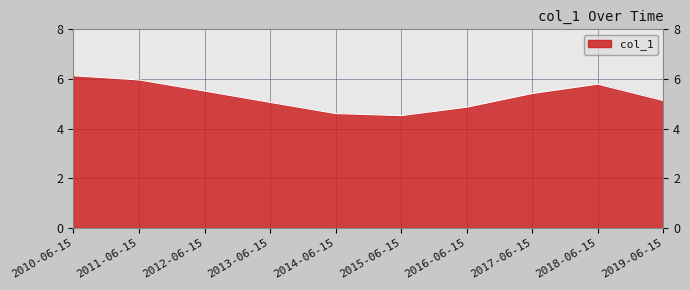

What is the sum of the values at 2014-06-15 and 2011-06-15?

10.6